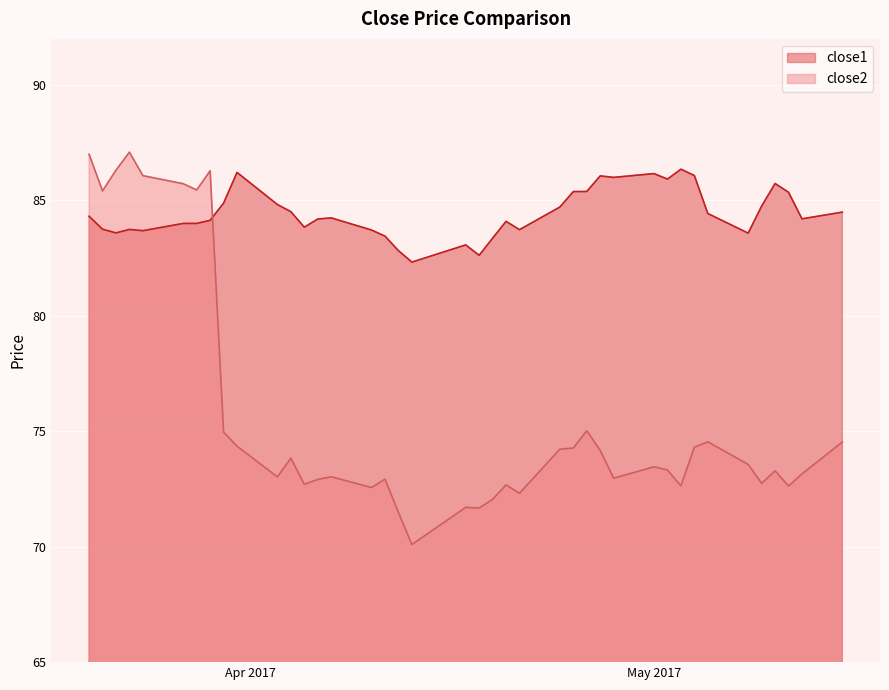

How many lines are shown in the chart?

2